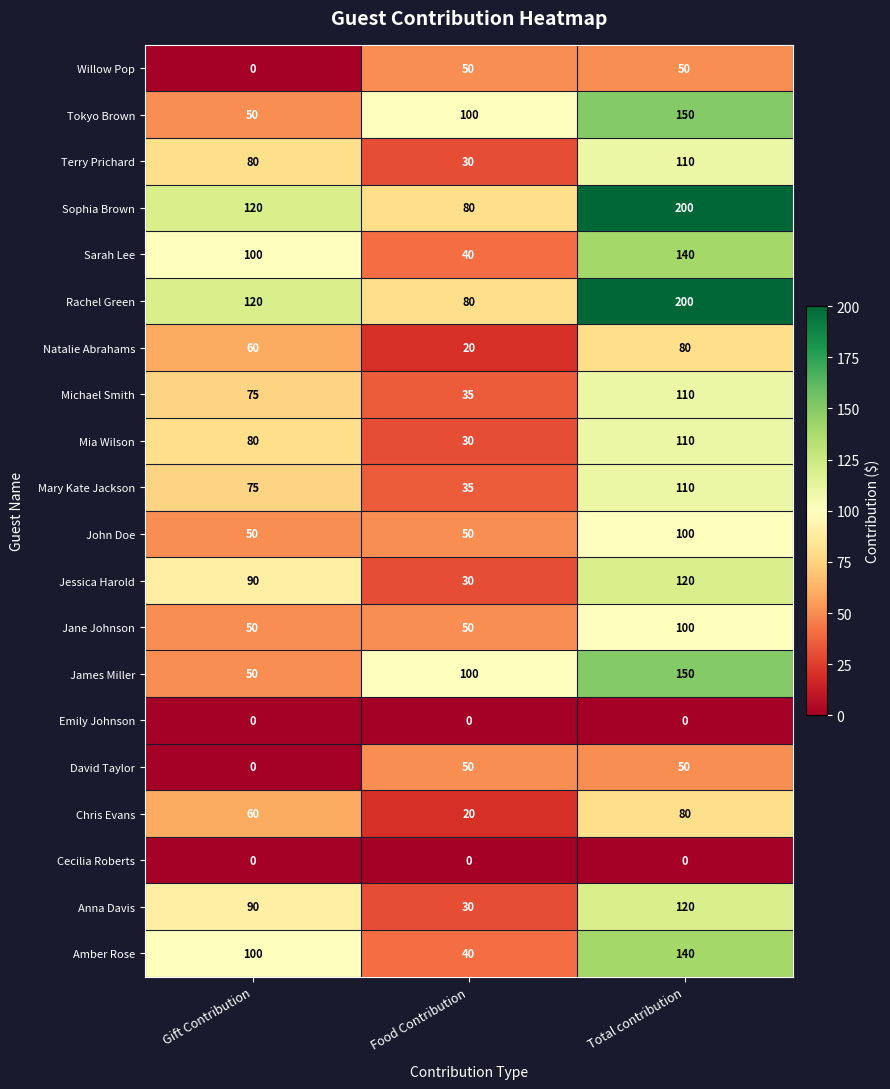

At which category does the chart reach its peak across all series?

Total contribution